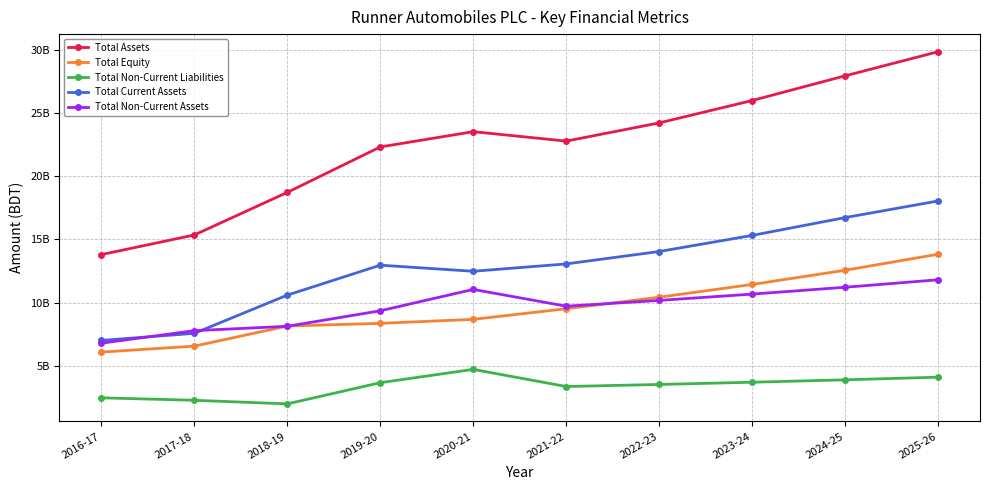

At which label does Total Current Assets first exceed 13063331624?

2021-22